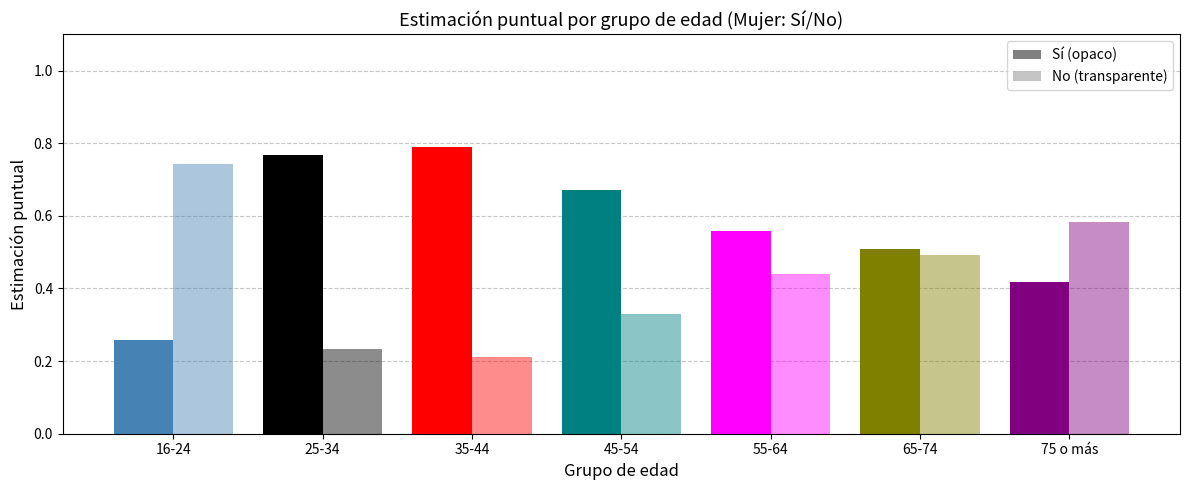

What is the average value of the No series?

0.4